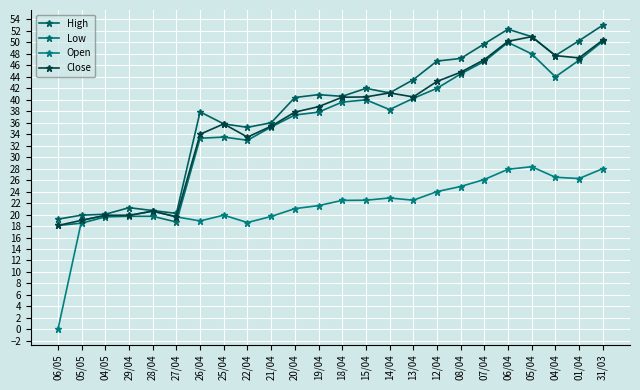

Read the High value at 07/04.

49.8